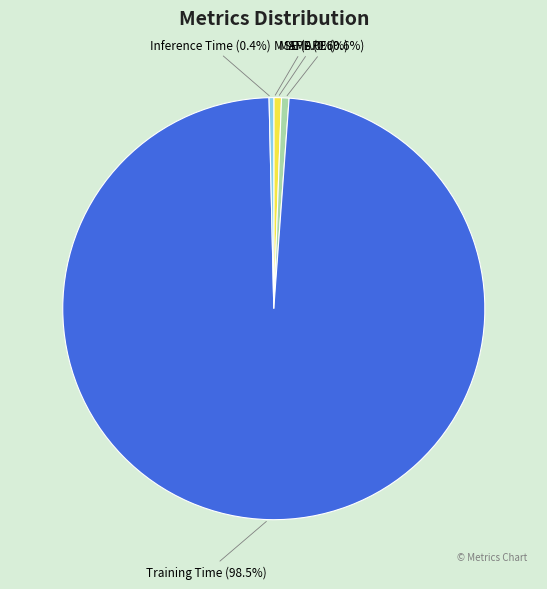

How much of the chart is everything except SMAPE (0.6%)?

99.4%